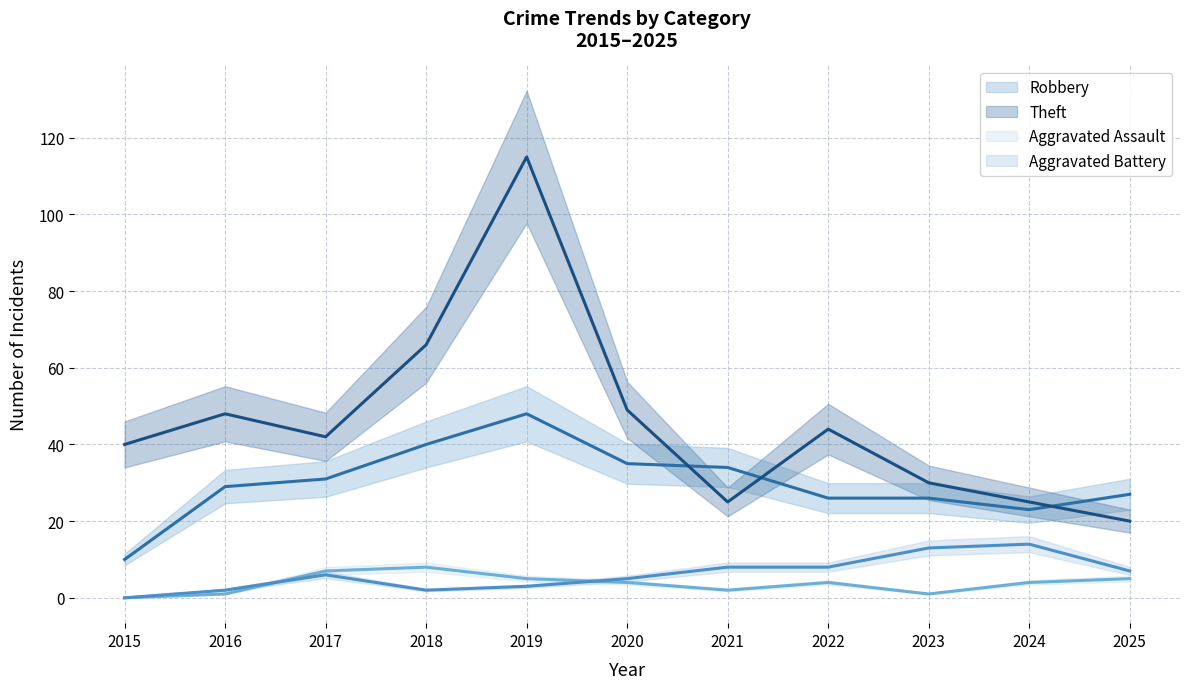

True or false: Robbery and Aggravated Assault cross at least once.

False